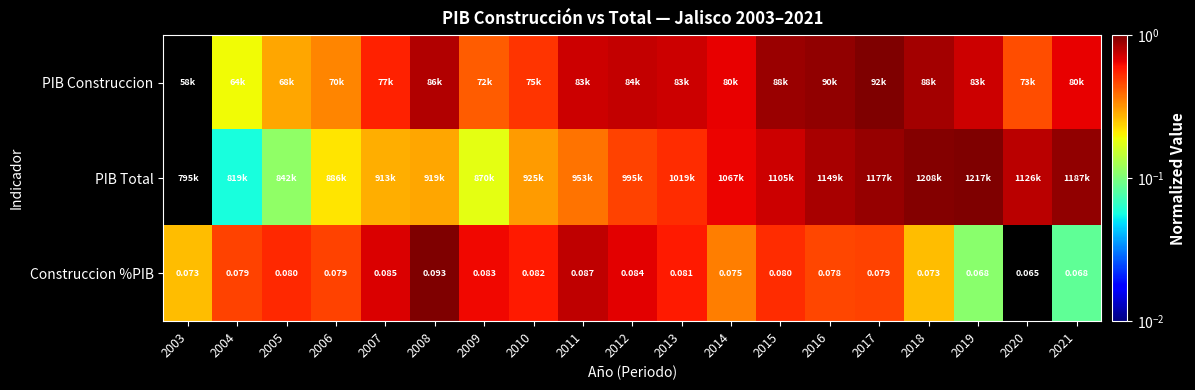

What is the greatest value displayed?

1.0